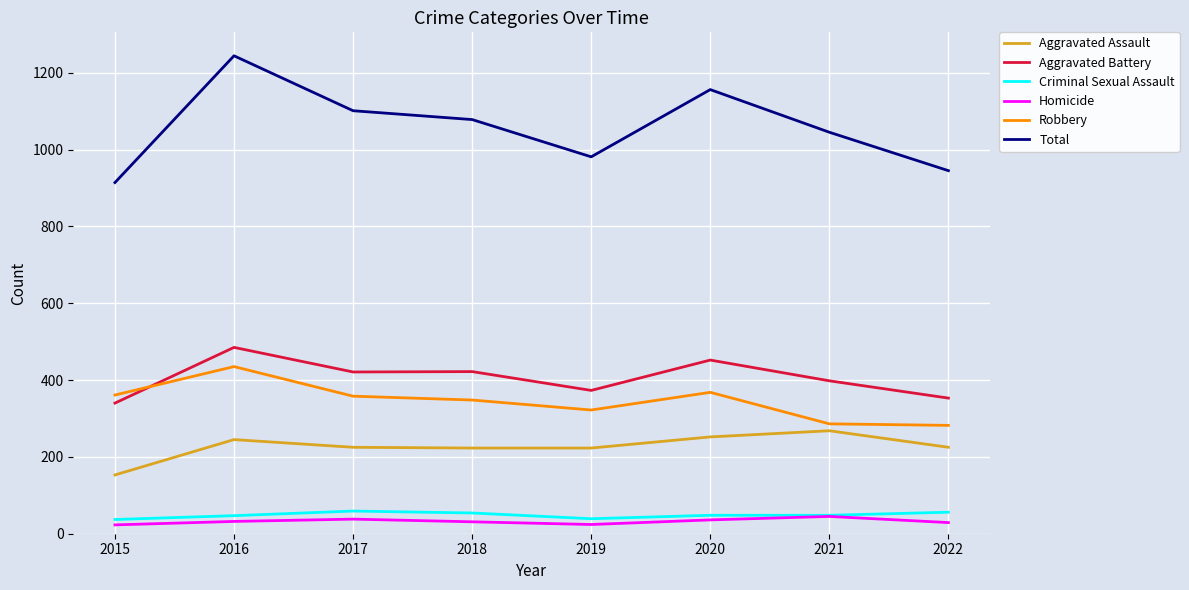

How many lines are shown in the chart?

6